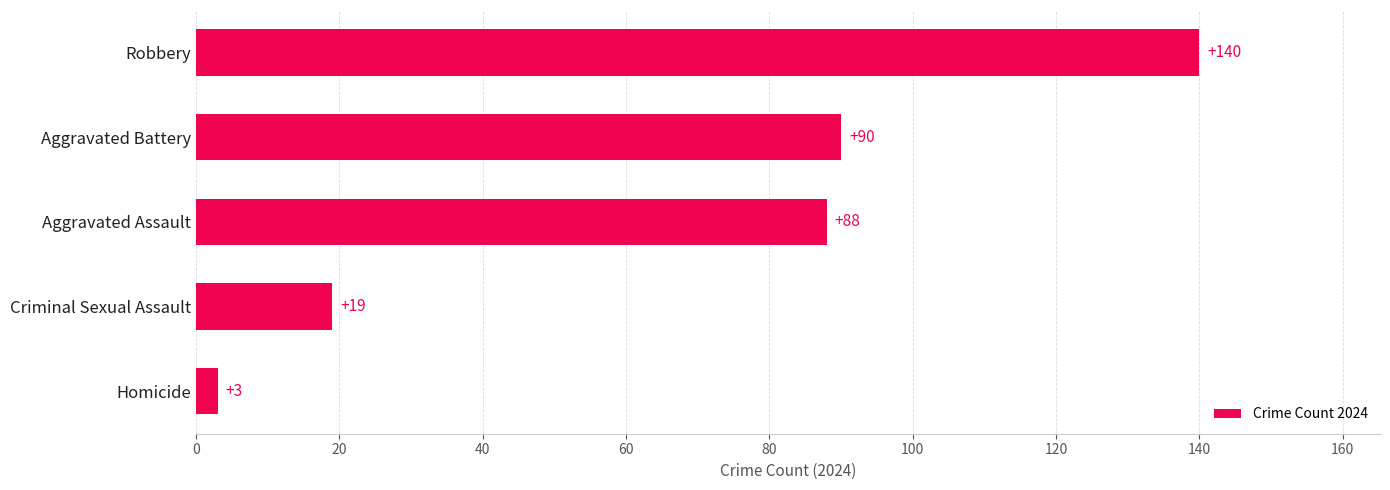

Is it true that the value at Homicide is 3?

True